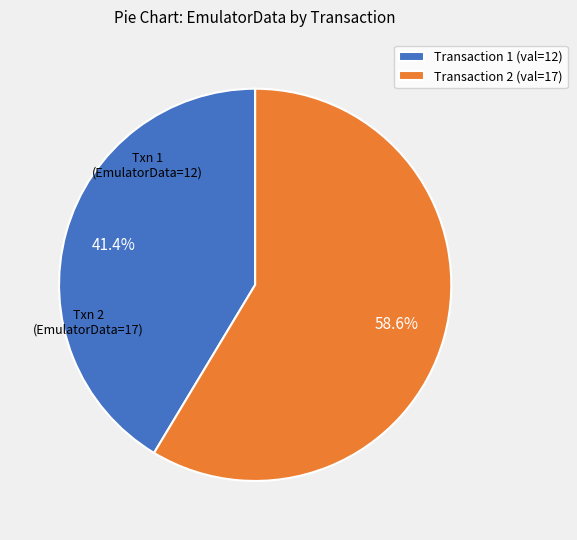

Does any single category account for the majority?

Yes